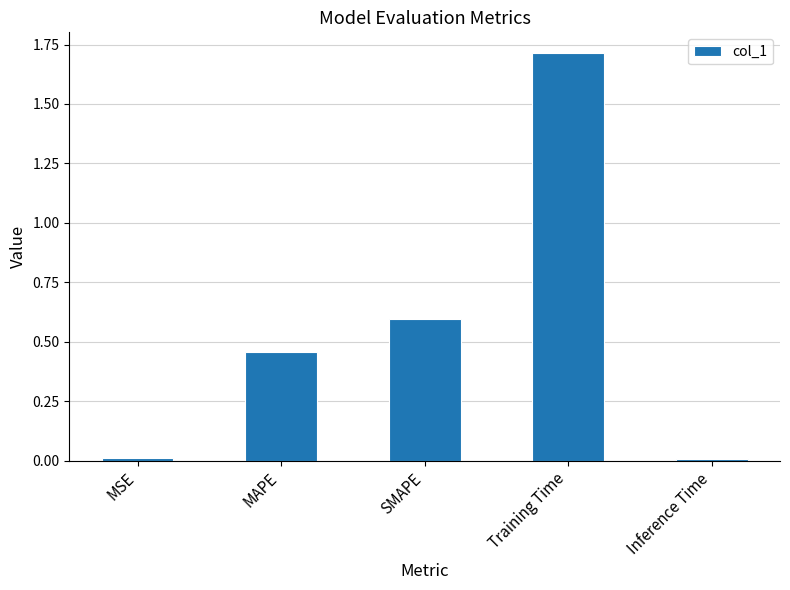

What is the average value?

0.6